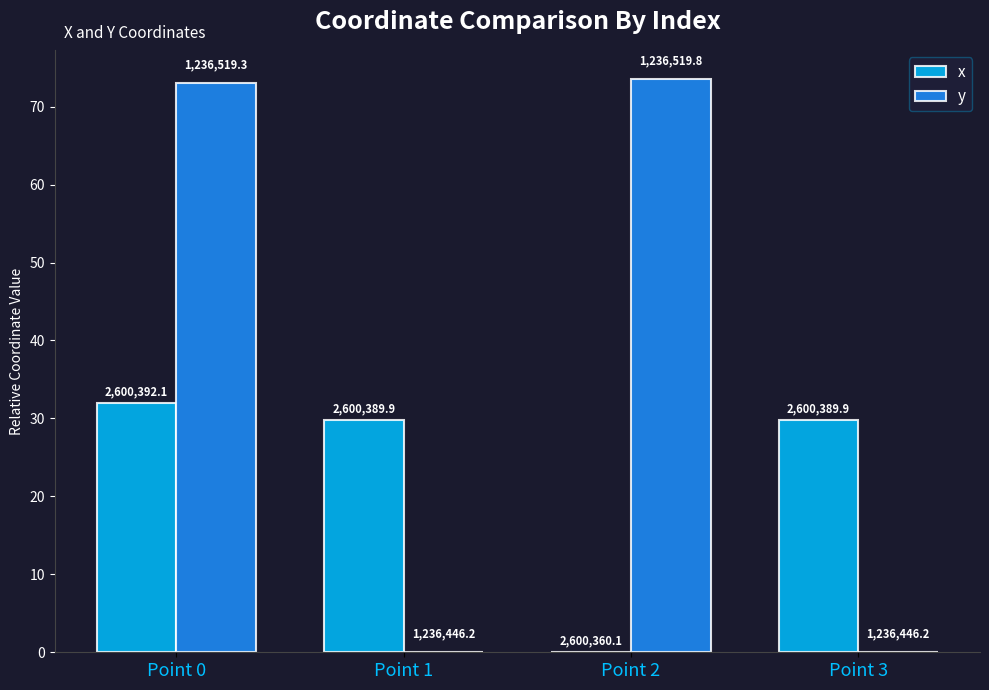

What are all the series names shown in the legend?

x, y